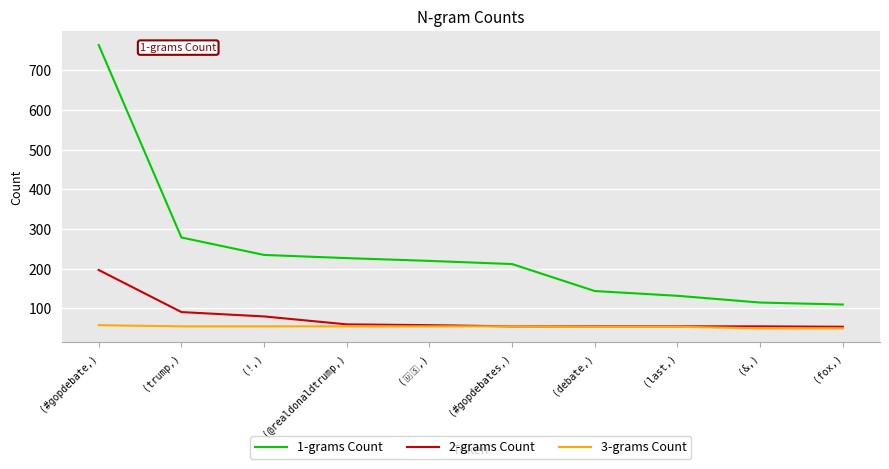

True or false: 3-grams Count and 1-grams Count intersect in this chart.

False